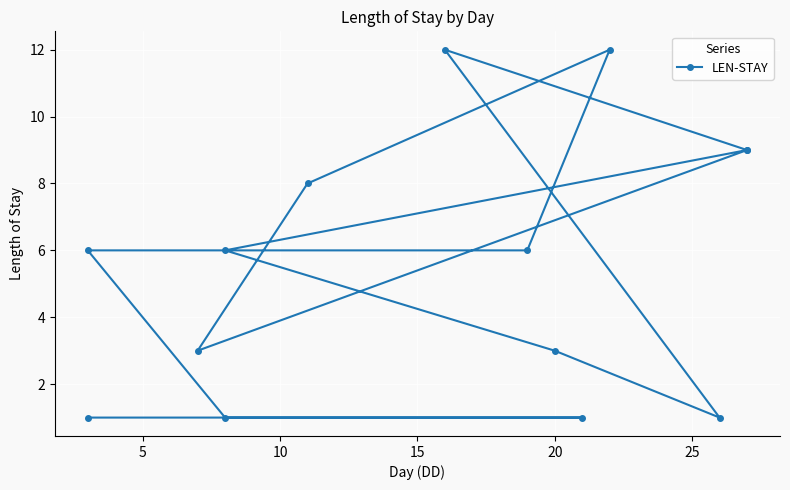

True or false: the data has more than 1 interior local peaks.

True